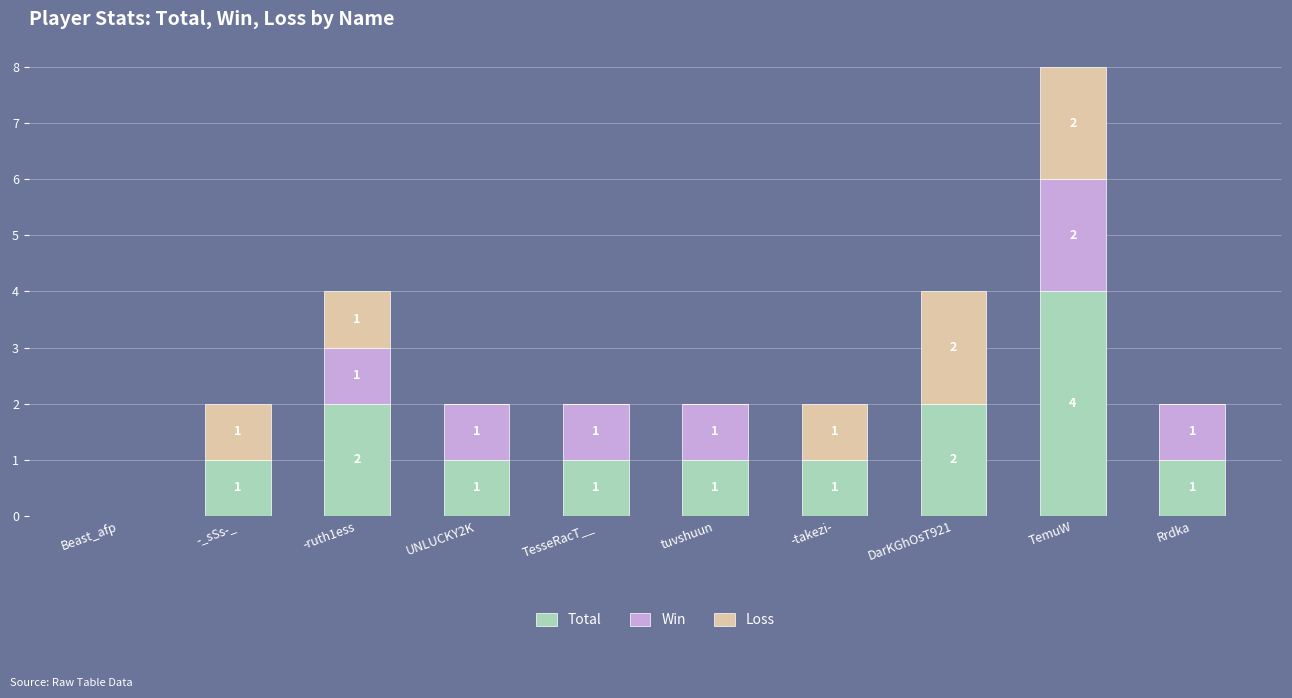

How many Total values are between 1 and 2?

8